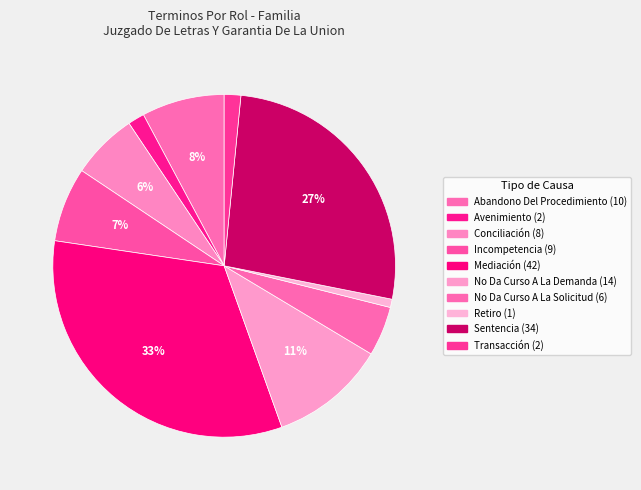

To the nearest percent, what percentage of the pie is Transacción?

2%